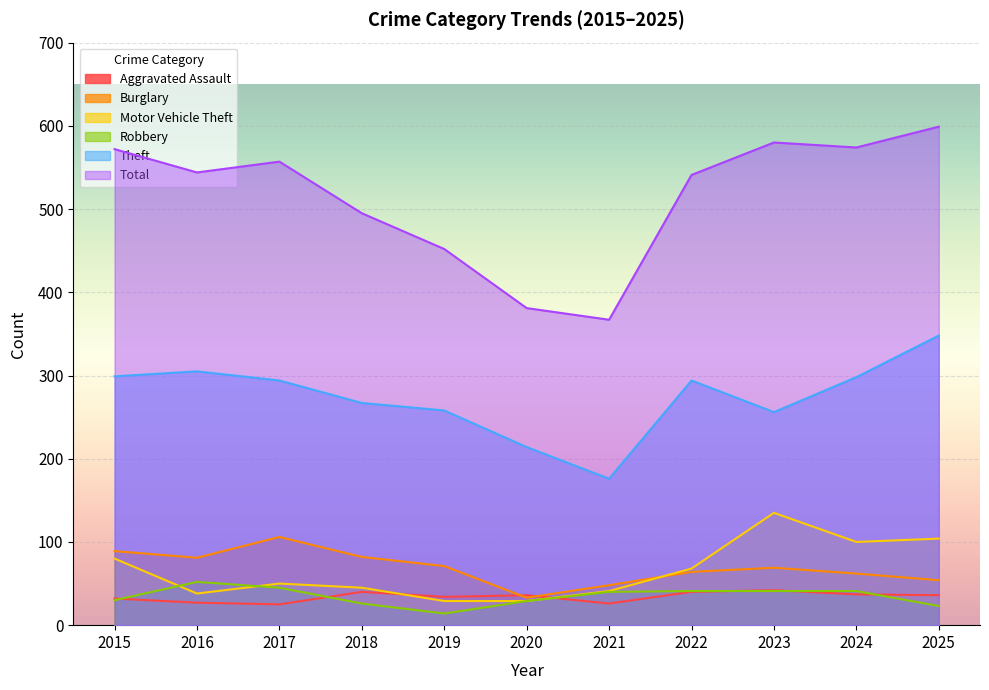

How many lines are shown in the chart?

6